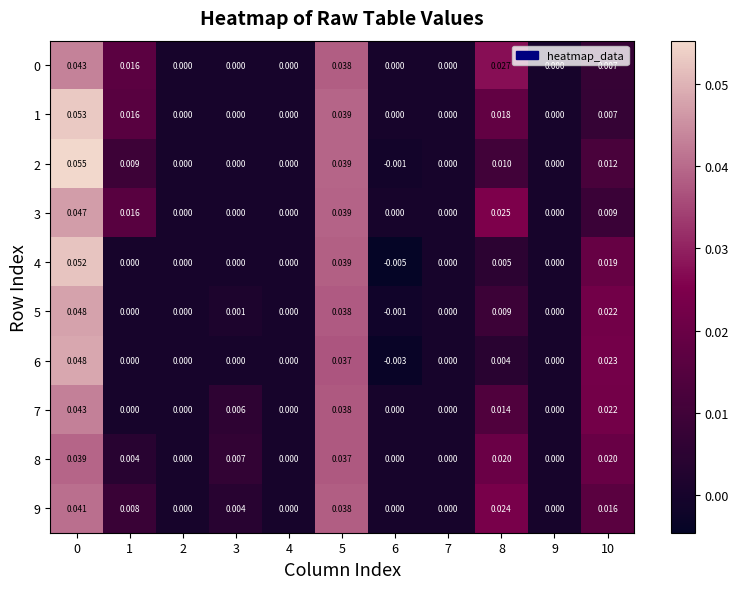

Reading left to right, what are all the values shown in this chart?

0: 0=0.0	1=0.0	2=0.0	3=0.0	4=0.0	5=0.0	6=0.0	7=0.0	8=0.0	9=0.0	10=0.0
1: 0=0.1	1=0.0	2=0.0	3=0.0	4=0.0	5=0.0	6=0.0	7=0.0	8=0.0	9=0.0	10=0.0
2: 0=0.1	1=0.0	2=0.0	3=0.0	4=0.0	5=0.0	6=-0.0	7=0.0	8=0.0	9=0.0	10=0.0
3: 0=0.0	1=0.0	2=0.0	3=0.0	4=0.0	5=0.0	6=0.0	7=0.0	8=0.0	9=0.0	10=0.0
4: 0=0.1	1=0.0	2=0.0	3=0.0	4=0.0	5=0.0	6=-0.0	7=0.0	8=0.0	9=0.0	10=0.0
5: 0=0.0	1=0.0	2=0.0	3=0.0	4=0.0	5=0.0	6=-0.0	7=0.0	8=0.0	9=0.0	10=0.0
6: 0=0.0	1=0.0	2=0.0	3=0.0	4=0.0	5=0.0	6=-0.0	7=0.0	8=0.0	9=0.0	10=0.0
7: 0=0.0	1=0.0	2=0.0	3=0.0	4=0.0	5=0.0	6=0.0	7=0.0	8=0.0	9=0.0	10=0.0
8: 0=0.0	1=0.0	2=0.0	3=0.0	4=0.0	5=0.0	6=0.0	7=0.0	8=0.0	9=0.0	10=0.0
9: 0=0.0	1=0.0	2=0.0	3=0.0	4=0.0	5=0.0	6=0.0	7=0.0	8=0.0	9=0.0	10=0.0